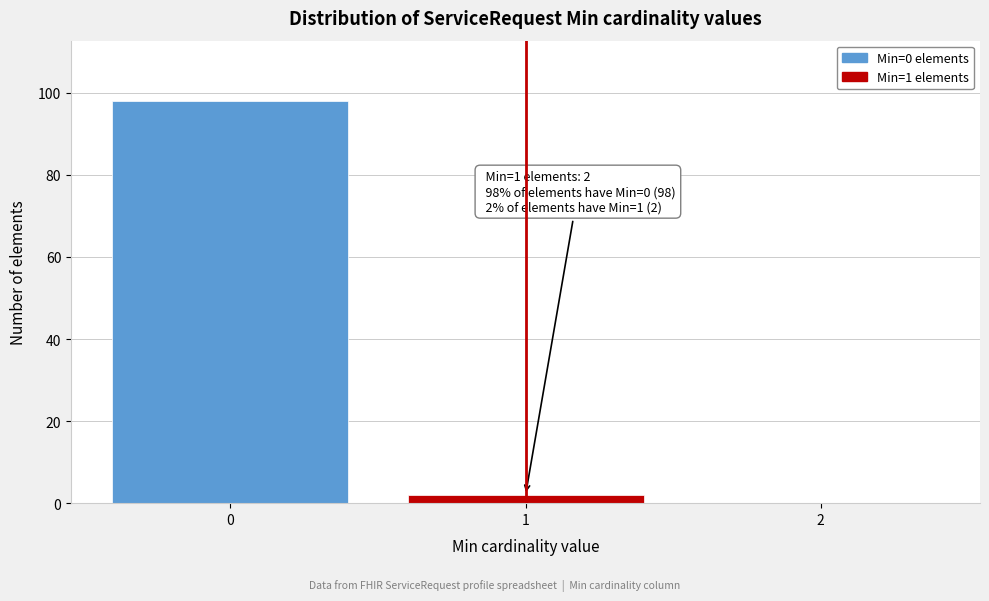

Reading right to left, extract all data points from this chart.

2=0	1=2	0=98